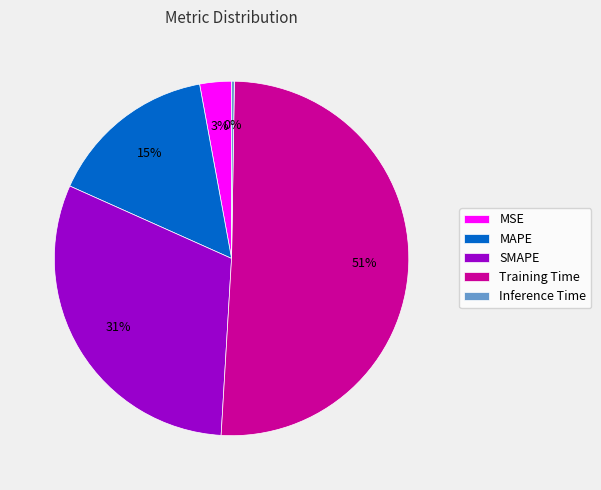

Which category has the biggest portion of the pie?

Training Time